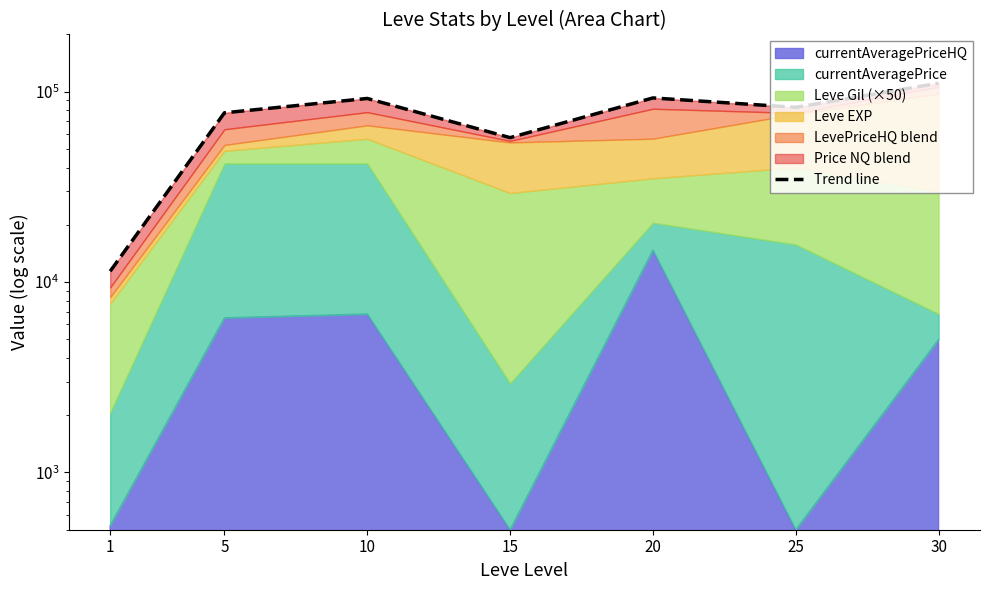

The value at 1 is 11403.0. True or false?

True